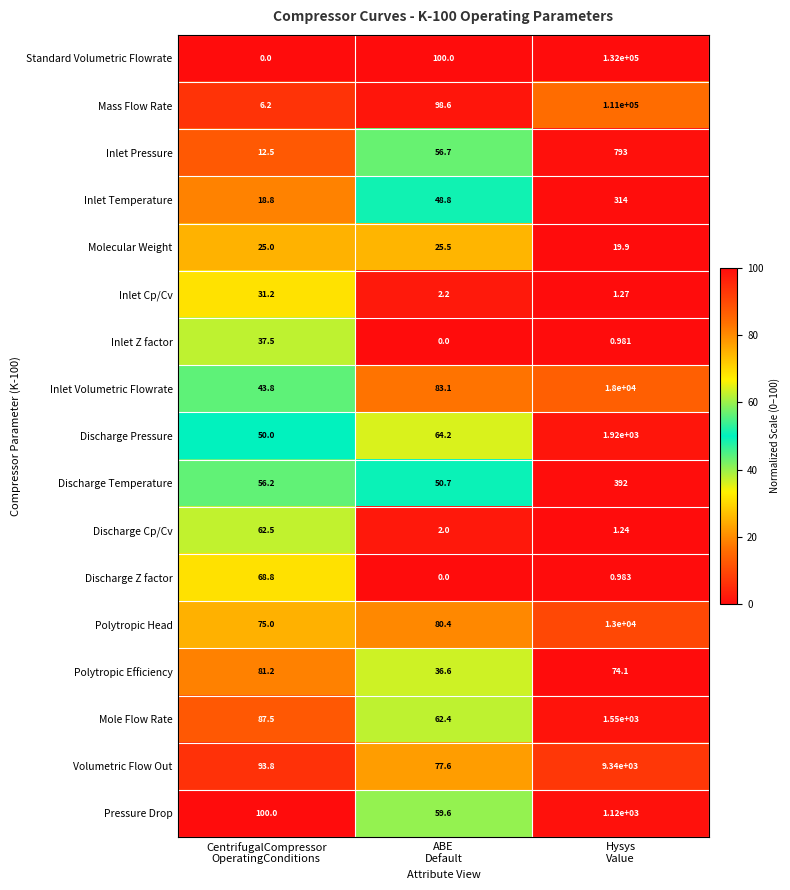

Which series has the largest range (max minus min)?

Standard Volumetric Flowrate